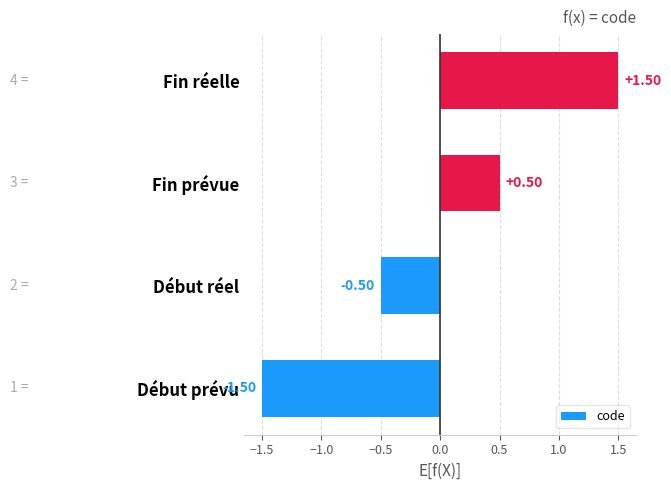

At which category does the chart reach its peak across all series?

Fin réelle